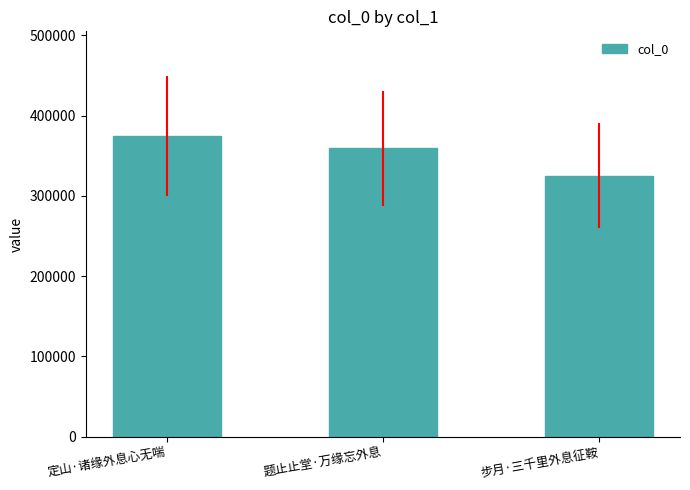

Count the number of categories in the chart.

3